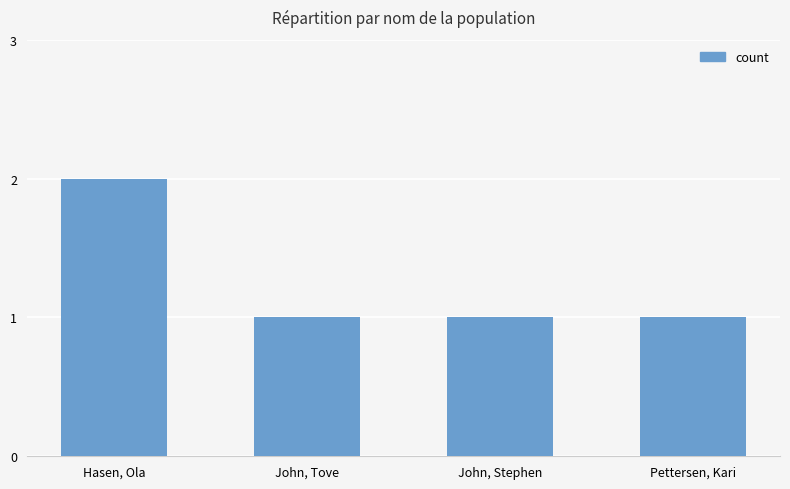

What is the label of the 2nd bar from the right?

John, Stephen